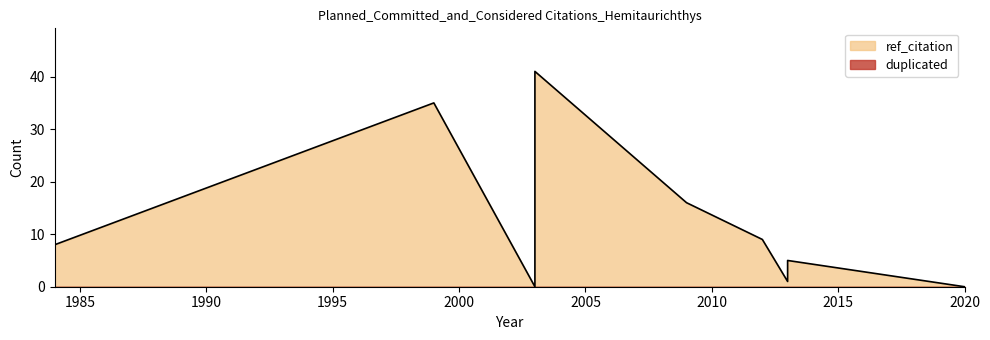

At which category does the data reach its first local peak?

1999